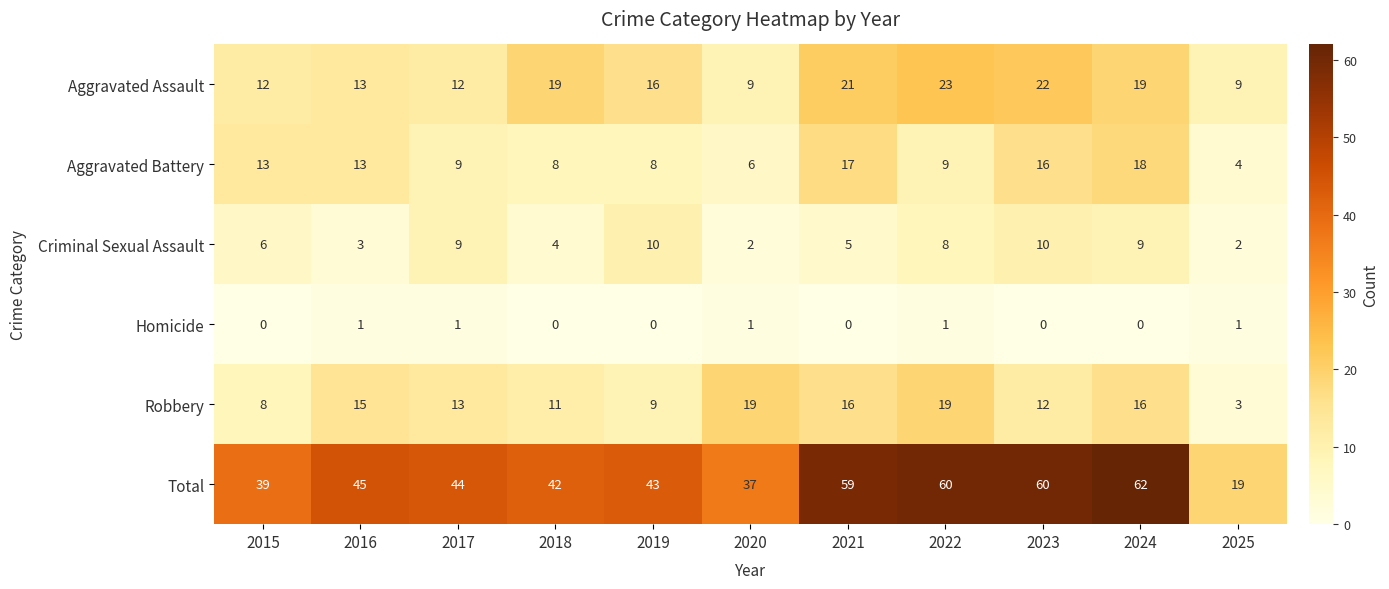

What is the difference between the highest and lowest values at 2021?

59